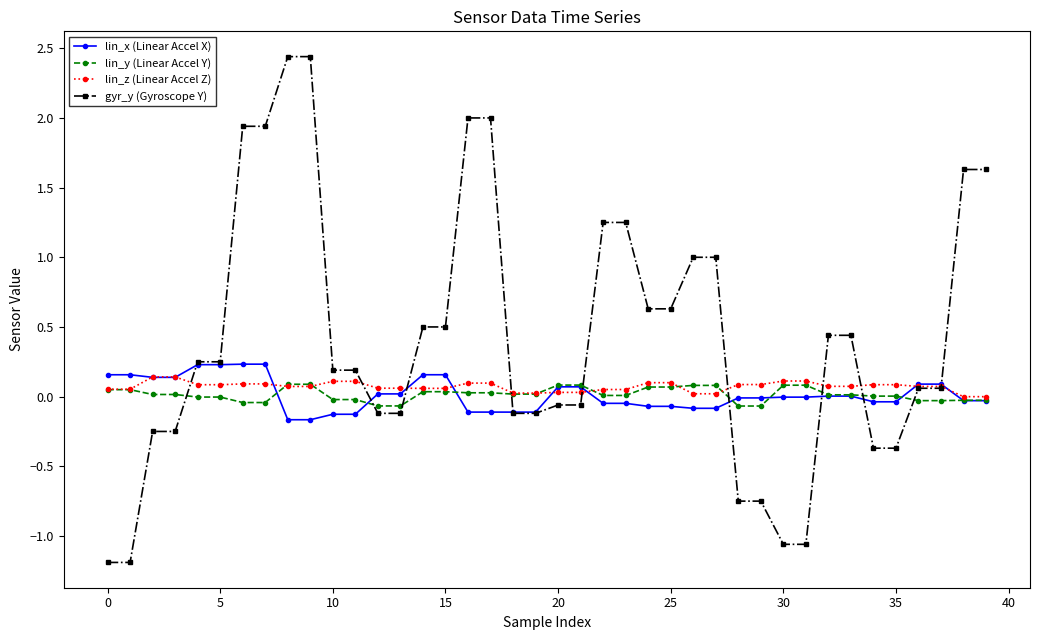

Which series has the largest range (max minus min)?

gyr_y (Gyroscope Y)